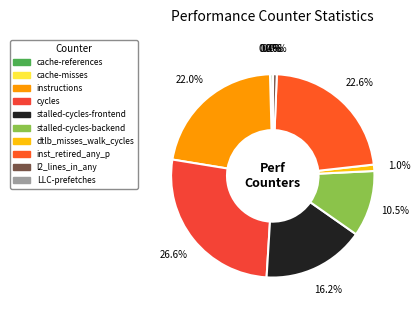

Does any single category account for the majority?

No